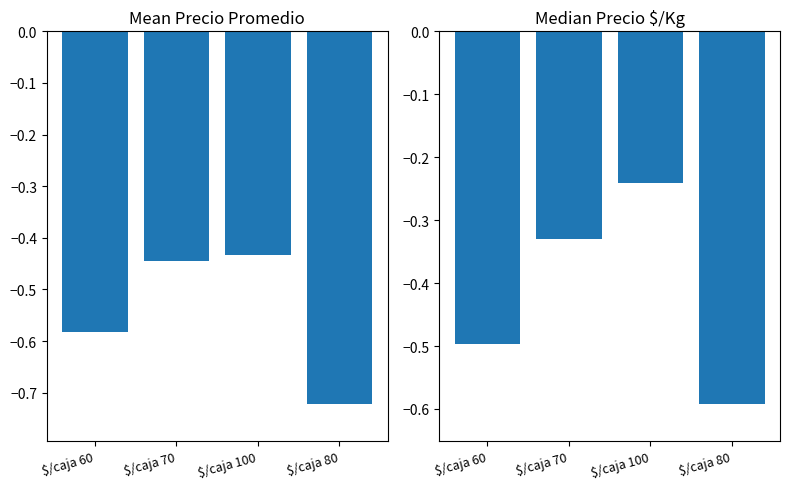

How many distinct data groups are displayed?

2